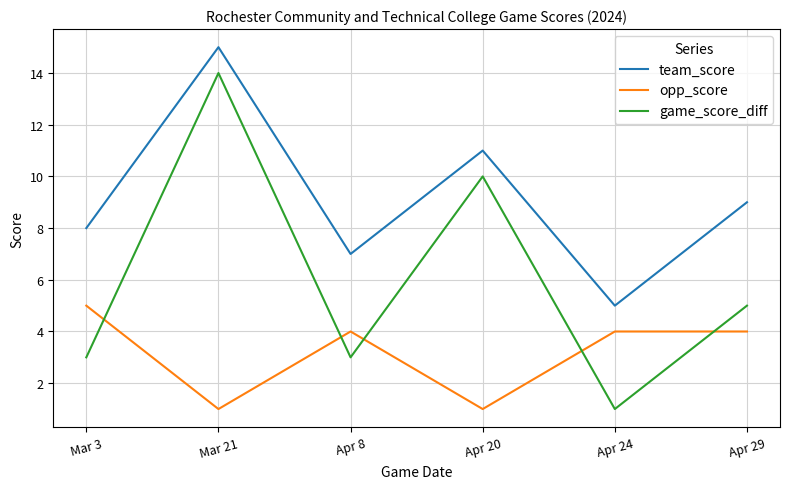

How many interior local peaks does the team_score series have?

2